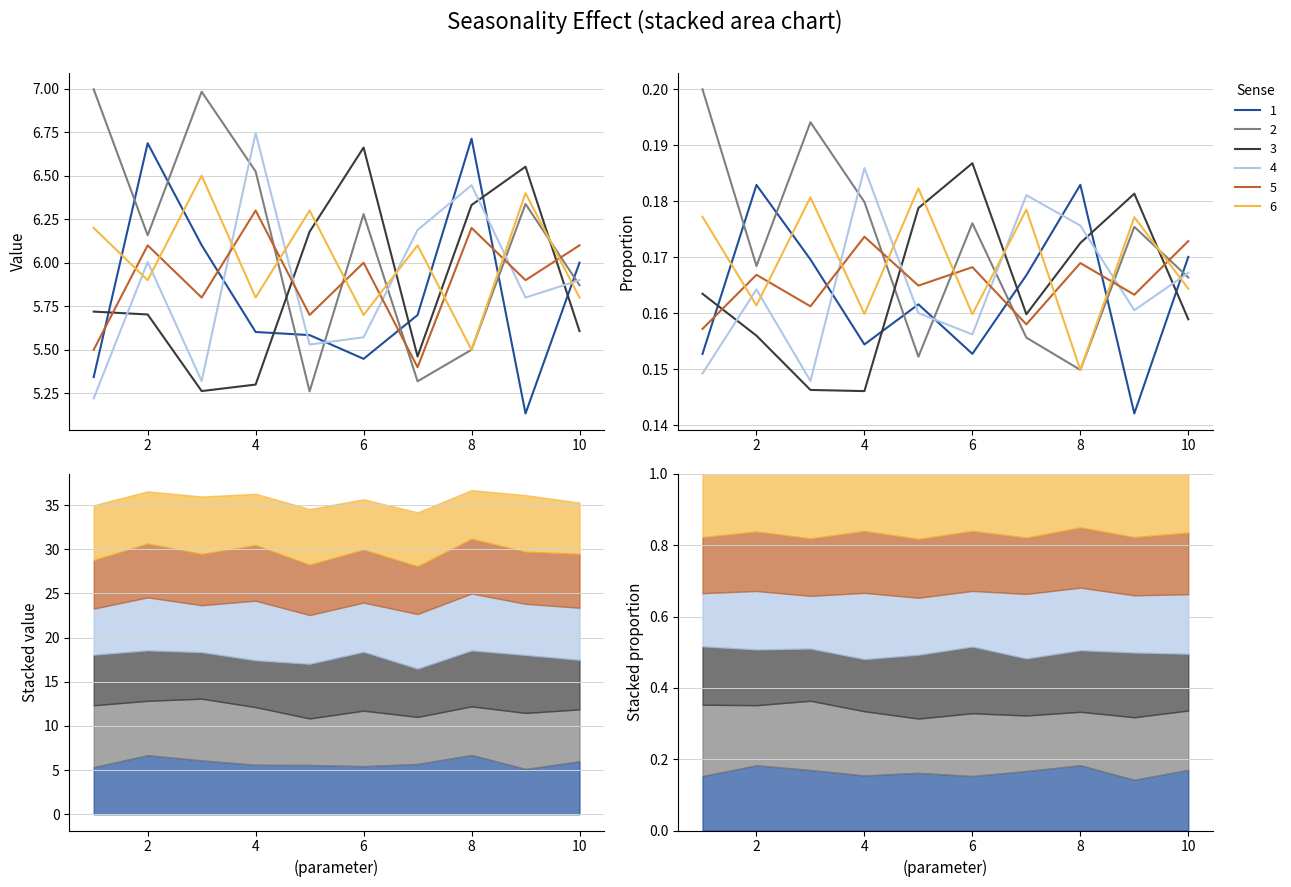

Which series has the largest range (max minus min)?

2